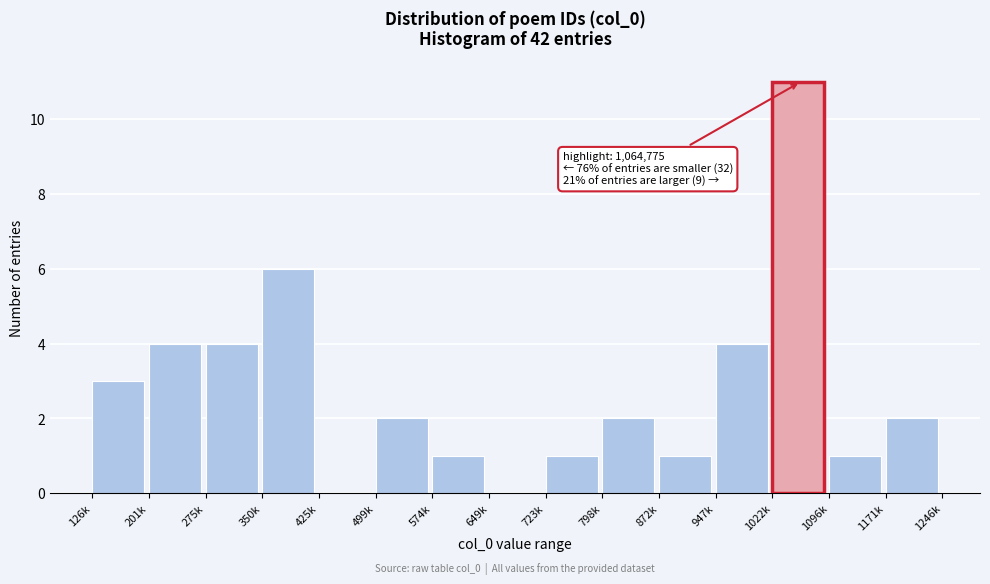

Reading left to right, what are all the values shown in this chart?

126k=3	201k=4	275k=4	350k=6	425k=0	499k=2	574k=1	649k=0	723k=1	798k=2	872k=1	947k=4	1022k=11	1096k=1	1171k=2